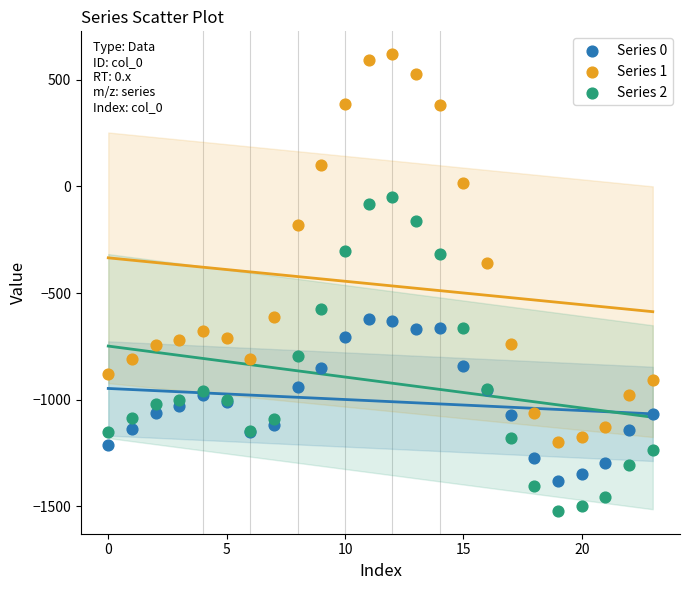

Across all series, what Y value is closest to -450?

-358.5